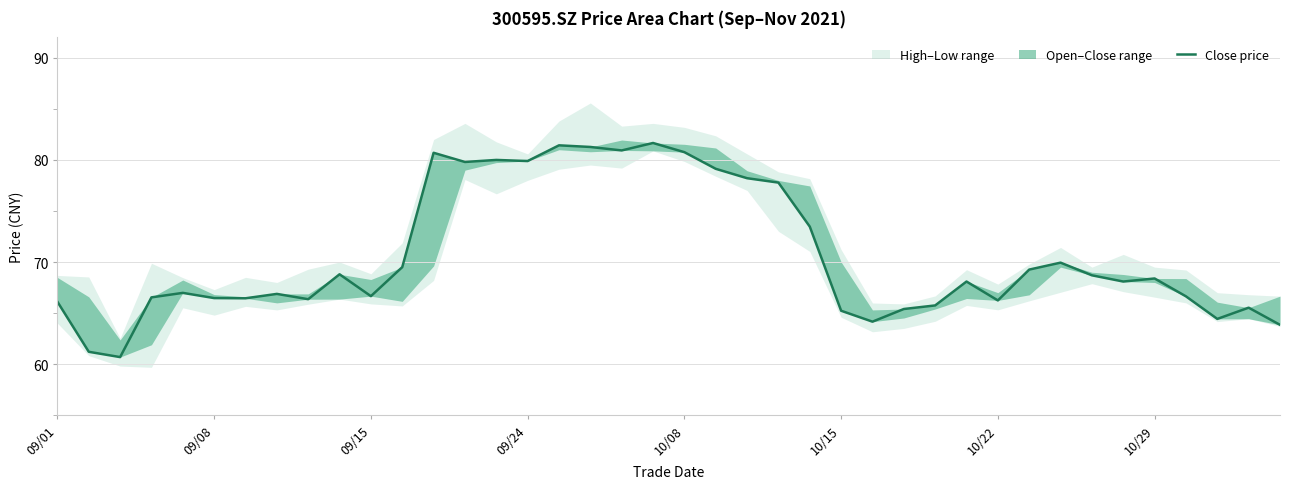

Rank the categories by value from highest to lowest.

19, 16, 17, 18, 20, 12, 14, 15, 13, 21, 22, 23, 24, 32, 11, 31, 9, 33, 35, 29, 34, 10/08, 10/29, 10, 36, 09/24, 10/15, 10/22, 8, 30, 09/01, 28, 38, 27, 25, 37, 26, 39, 09/08, 09/15